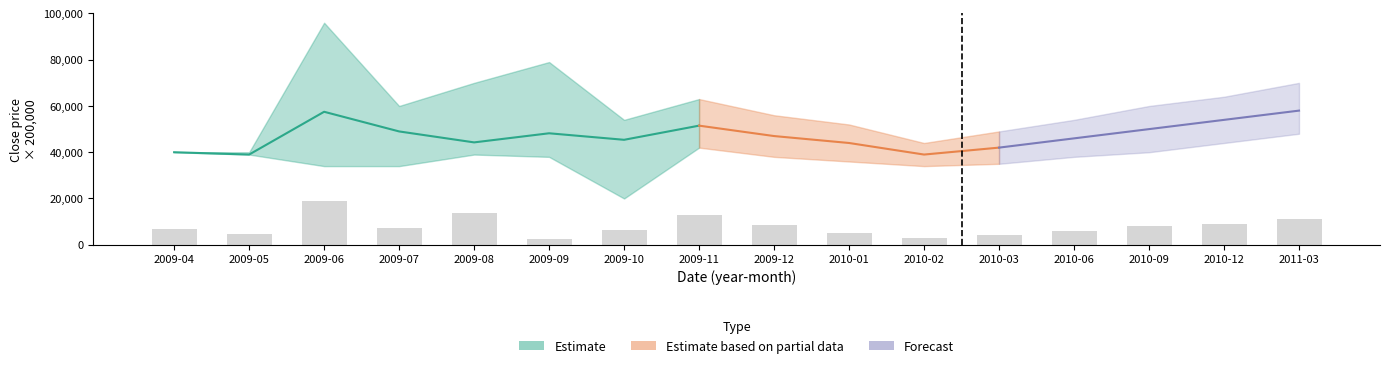

Reading left to right, what are all the values shown in this chart?

7000	4450	18750	7429	13700	2550	6400	12700	8500	5000	3000	4000	6000	8000	9000	11000